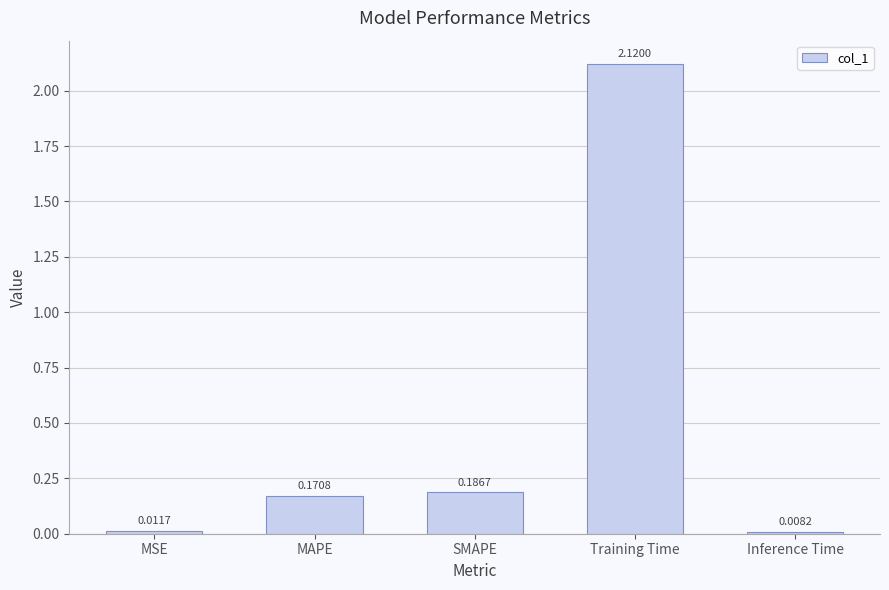

Which label corresponds to the largest value in the chart?

Training Time